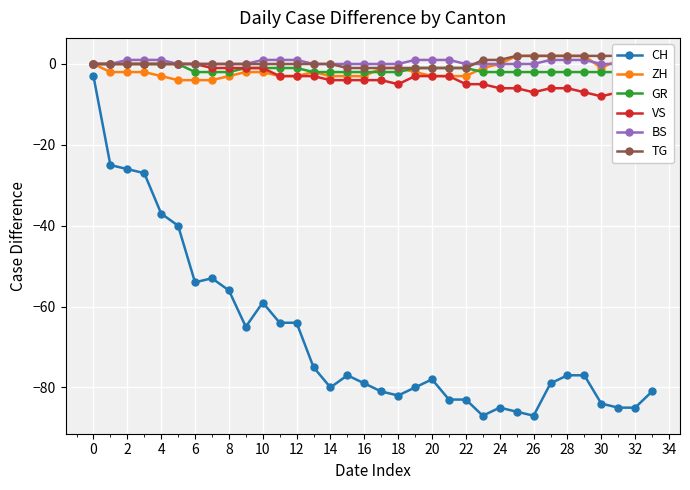

The VS series shows 5 at 6. True or false?

False